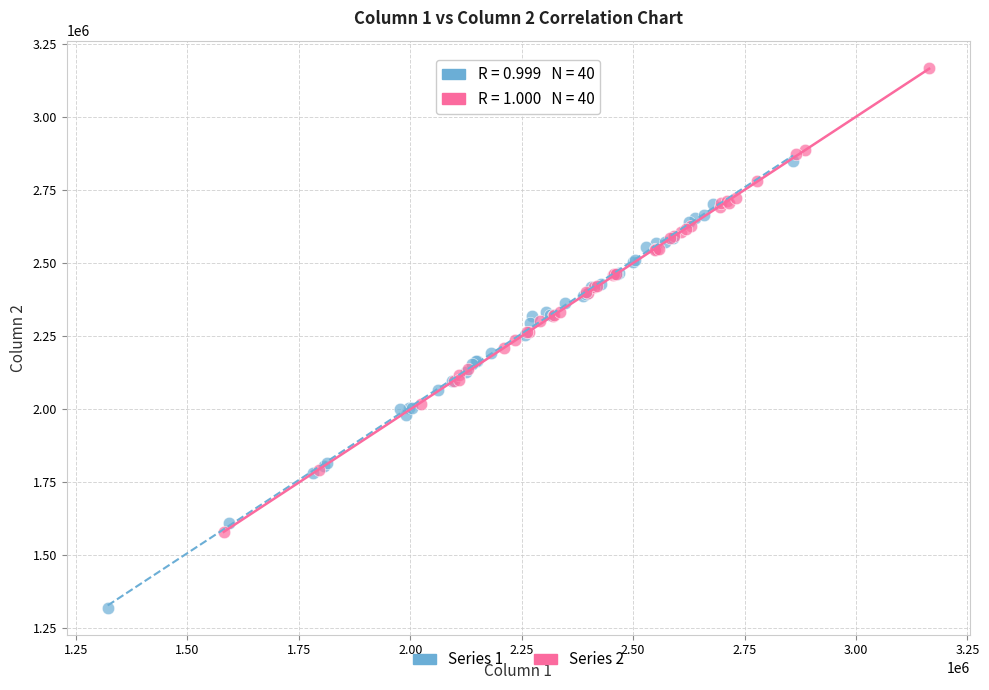

Which series contains the lowest Y value?

Series 1